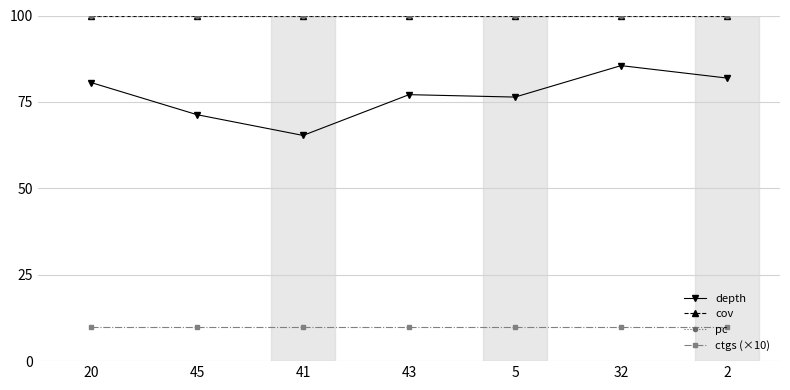

Between 45 and 5, which series saw the biggest shift?

depth